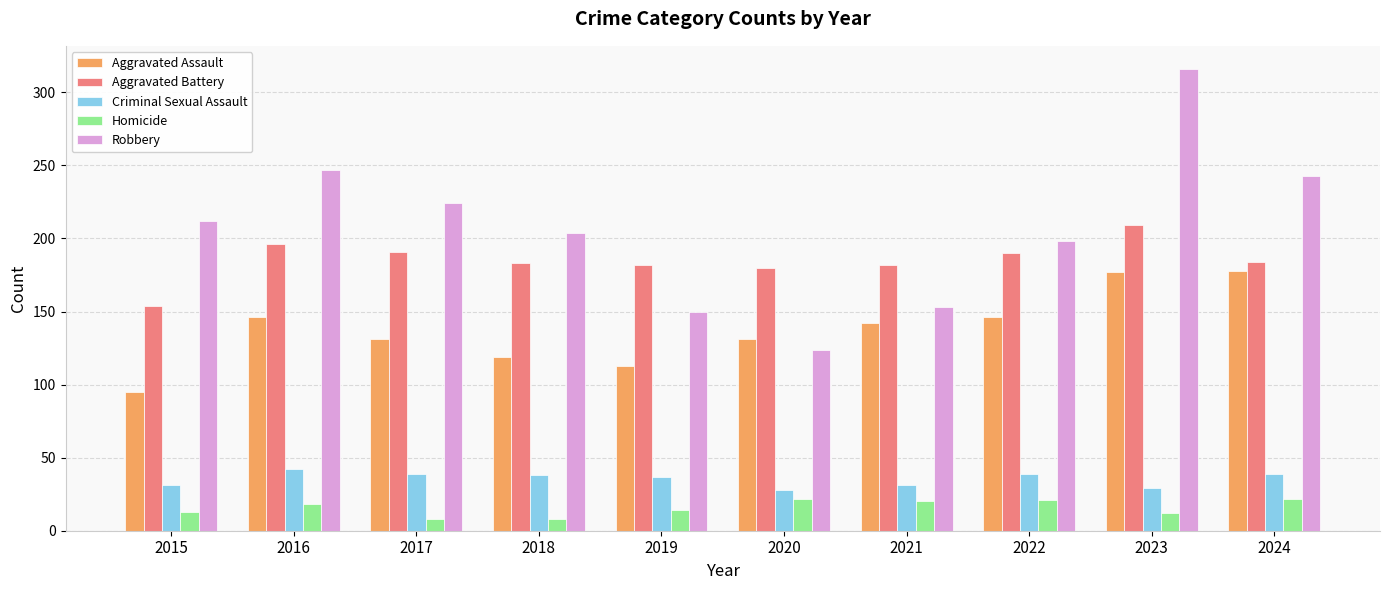

Which series has the widest spread of values?

Robbery